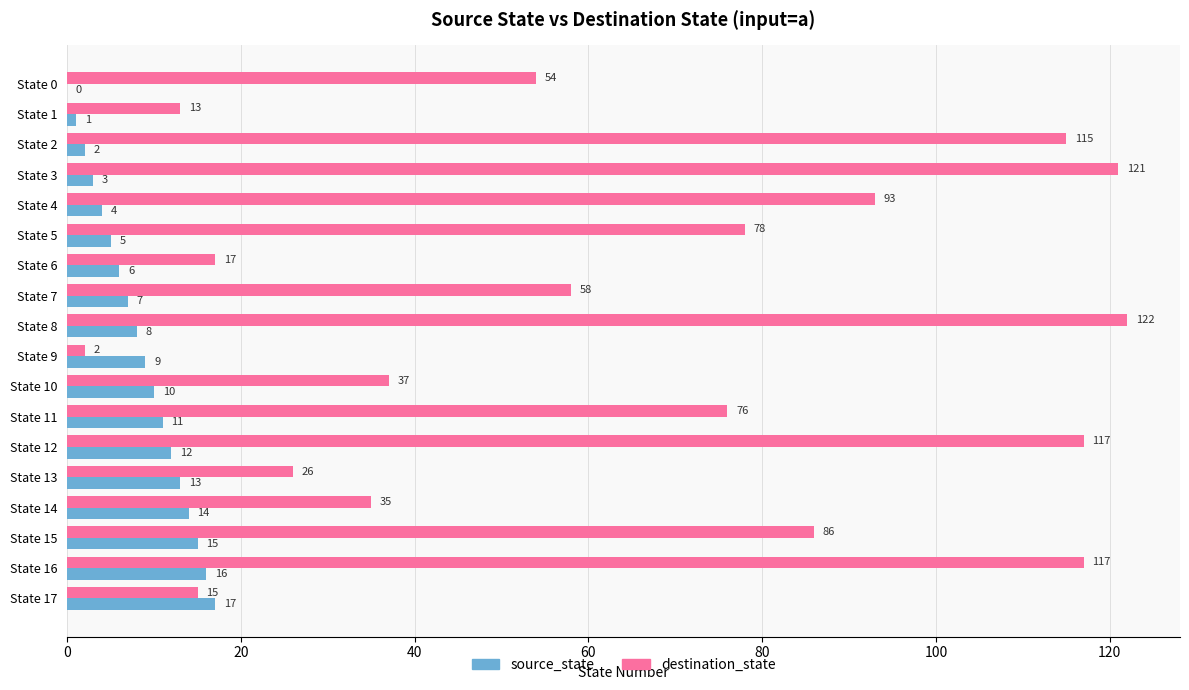

At which label is destination_state closest to 62?

State 7